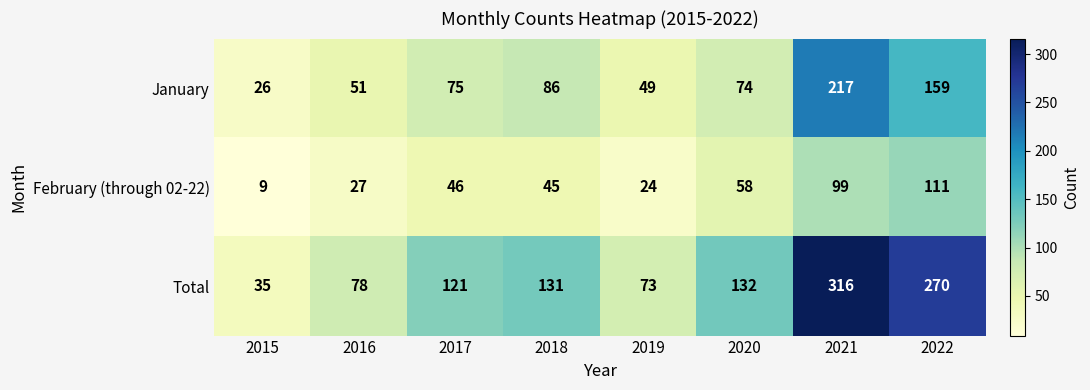

List the series in order of their peak value, highest first.

Total, January, February (through 02-22)